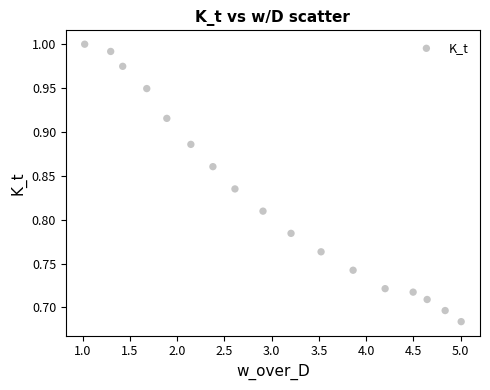

What is the range of Y values (max minus min)?

0.3